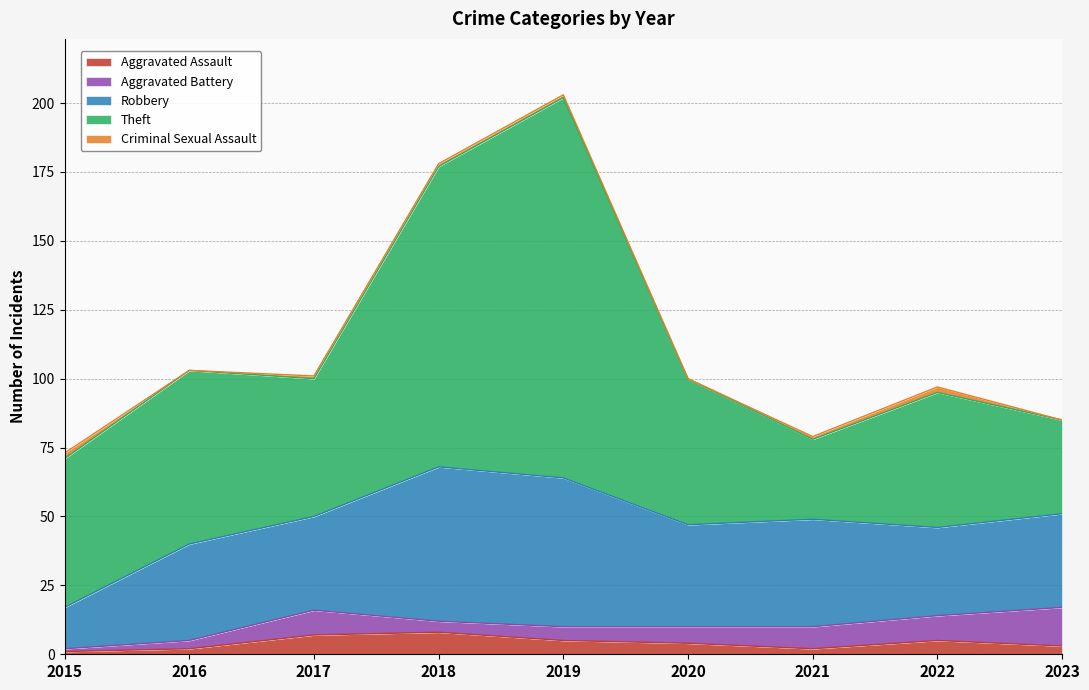

At which label does Robbery first exceed 35?

2018